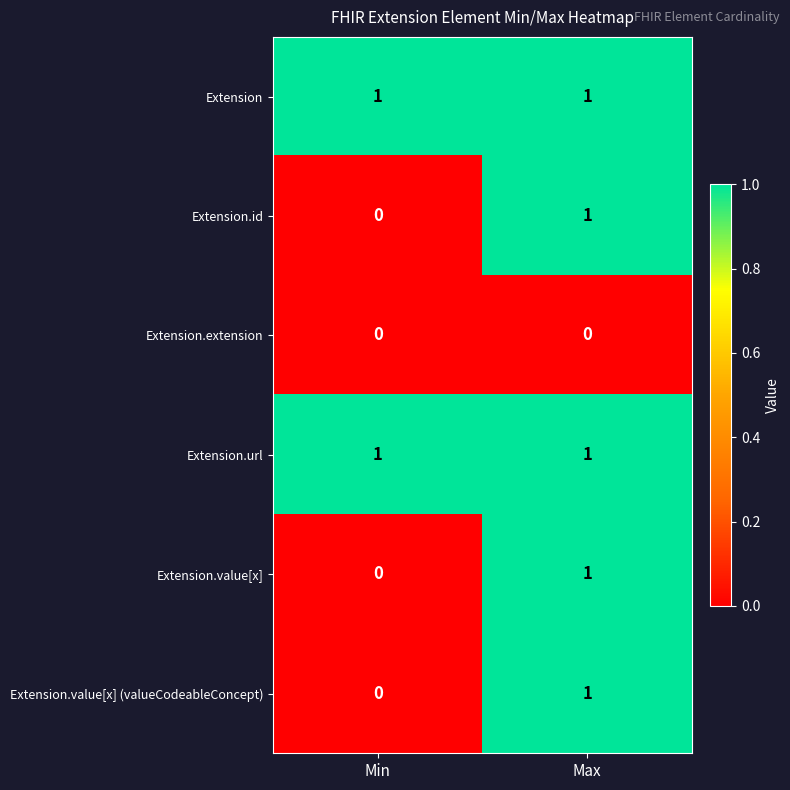

At which category is the sum across all series the highest?

Max